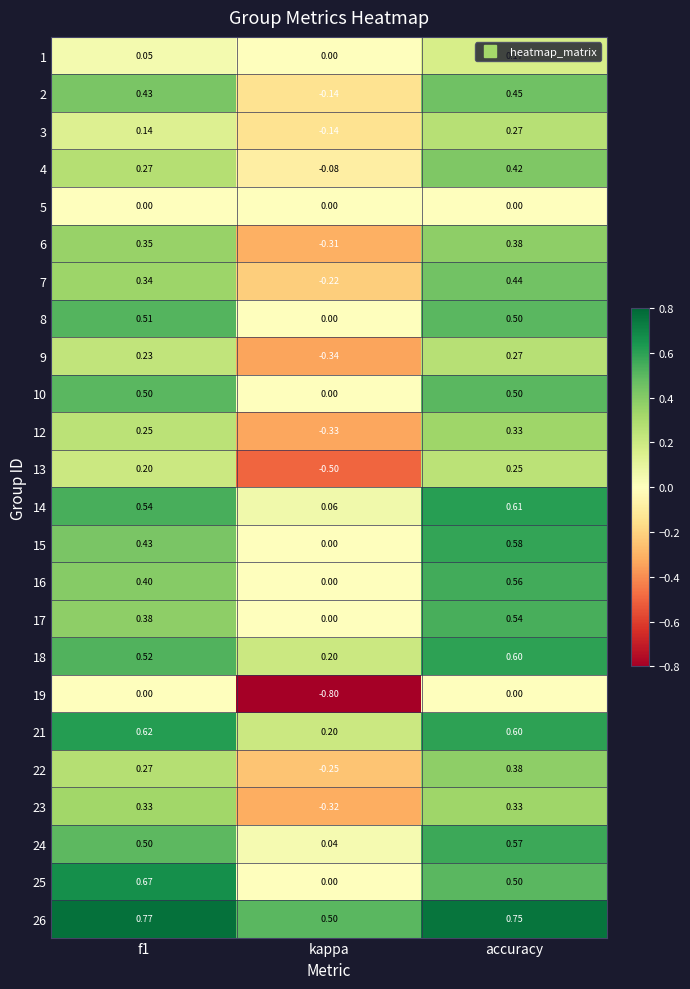

Which series has the largest total across all categories?

26